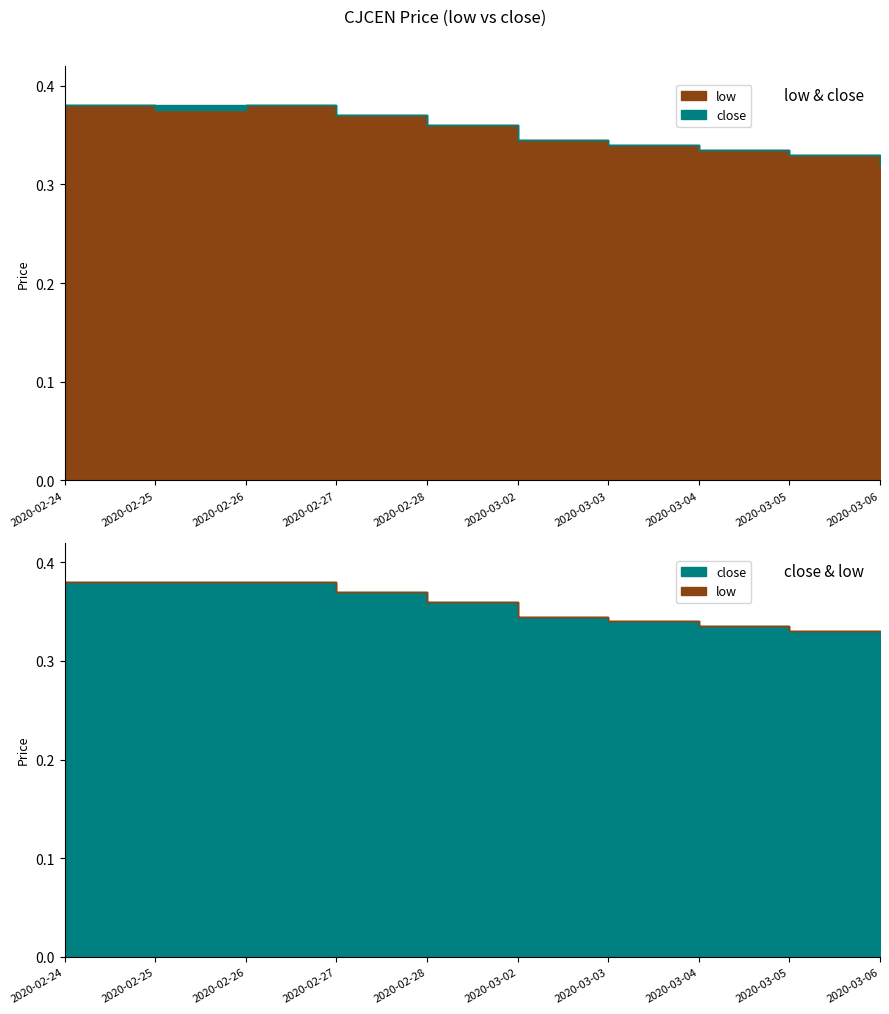

At which category does low reach its first local valley?

2020-02-25